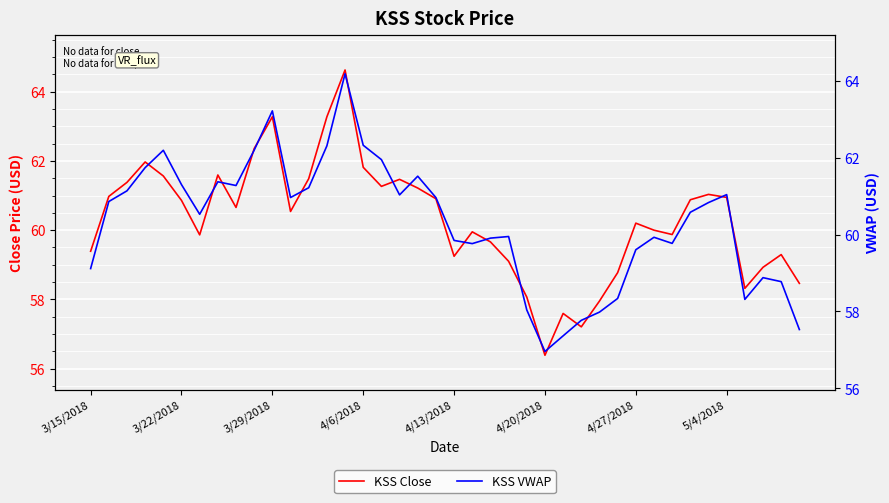

What are all the series names shown in the legend?

KSS Close, KSS VWAP